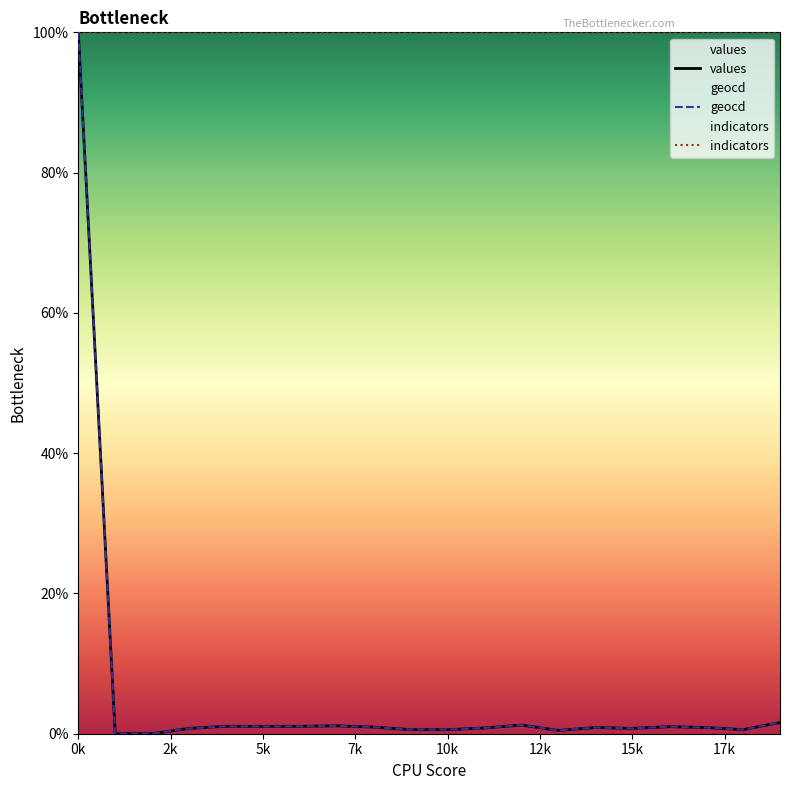

Is it true that values equals 0.6 at 10k?

True